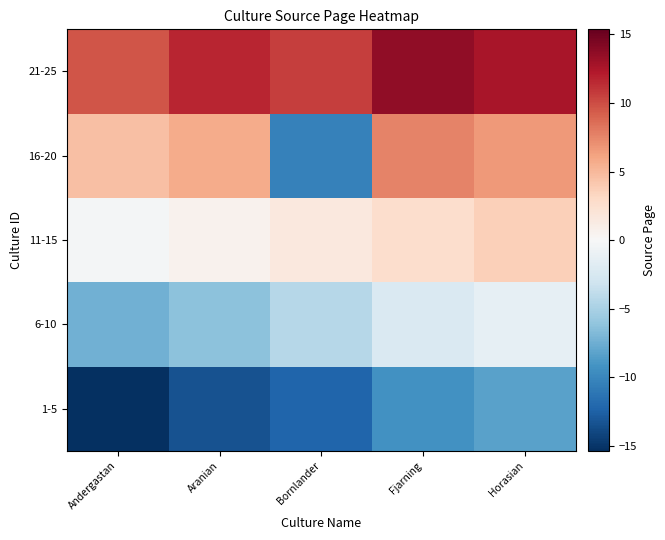

Rank the series by their maximum value, from lowest to highest.

1-5, 6-10, 11-15, 16-20, 21-25